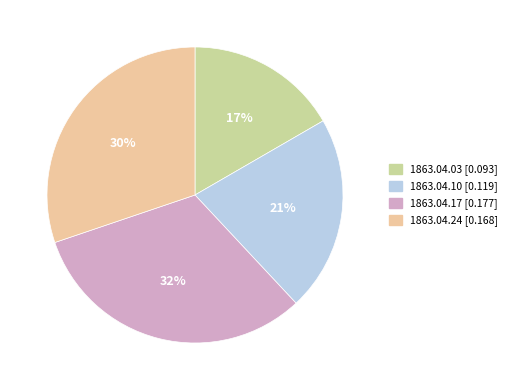

To the nearest percent, what is the difference between the largest and smallest slice percentages?

15%